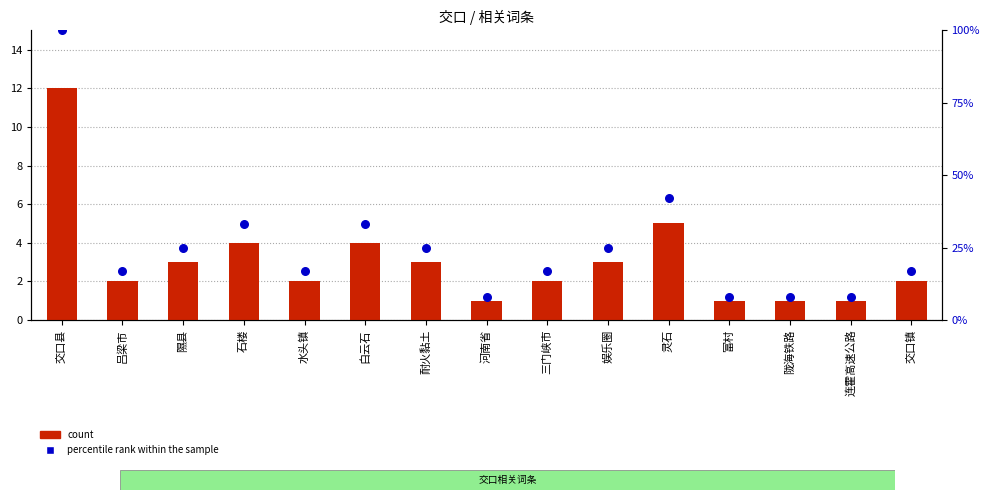

Is the value of percentile rank within the sample at 富村 greater than the value of count at 灵石?

Yes